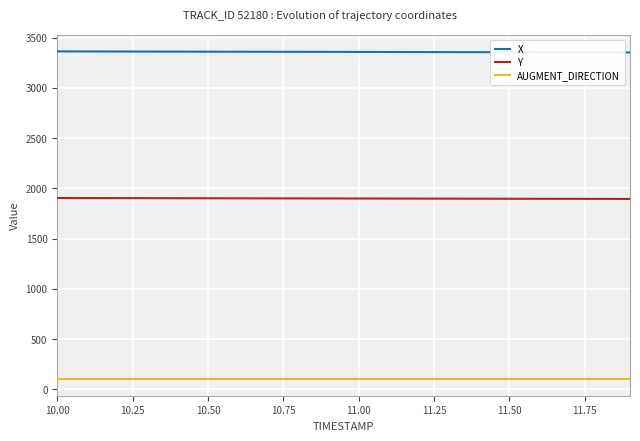

What is the greatest value displayed?

3362.6